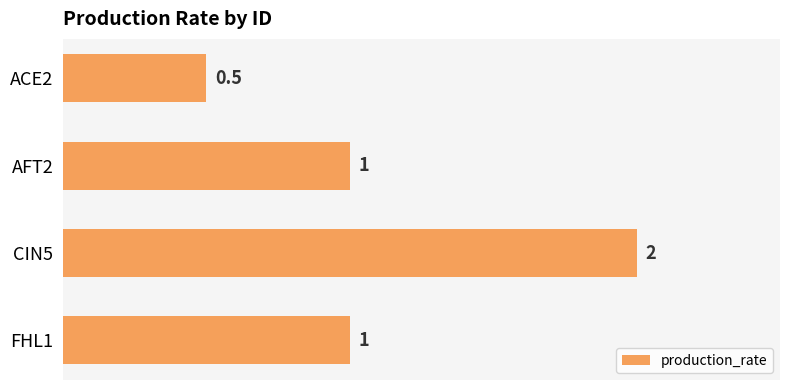

What is the difference between the values at CIN5 and AFT2?

1.0